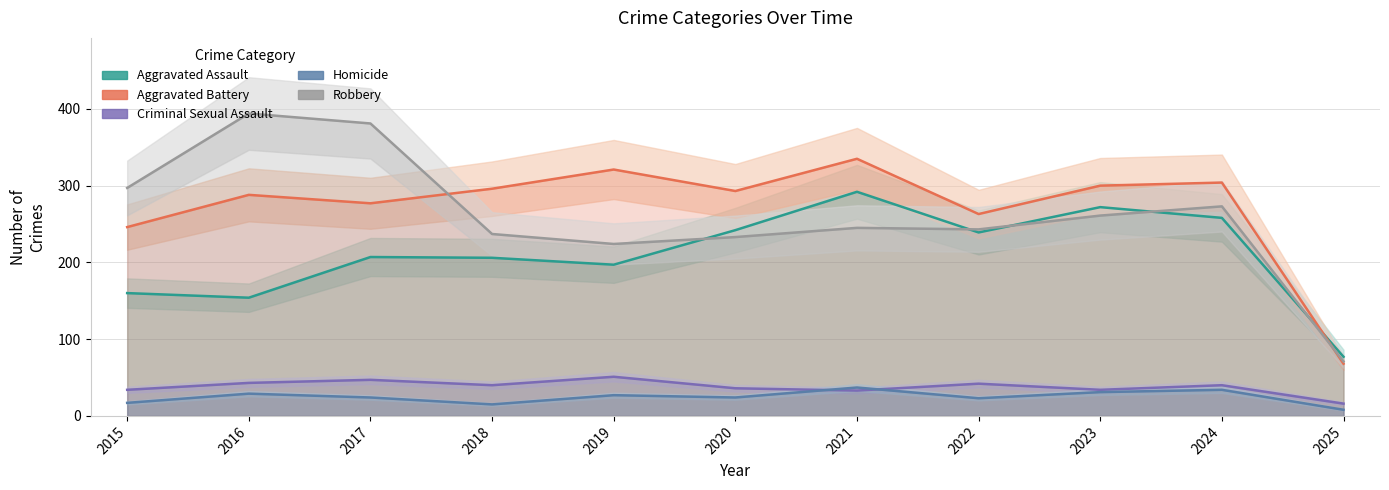

Which series changed the most between 2015 and 2024?

Aggravated Assault